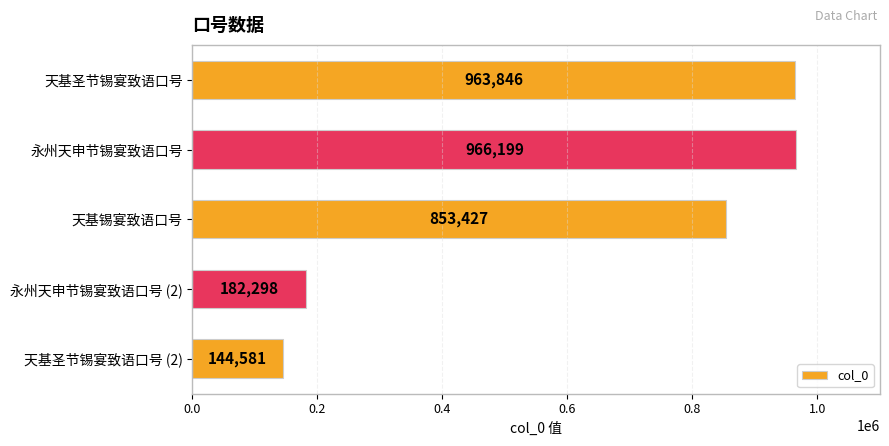

What is the maximum value shown in the chart?

966199